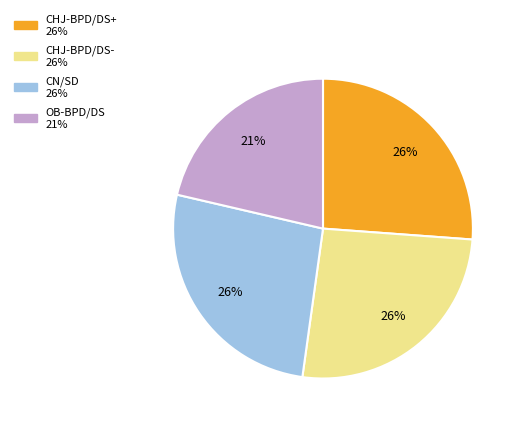

To the nearest percent, what portion does CHJ-BPD/DS- represent?

26%